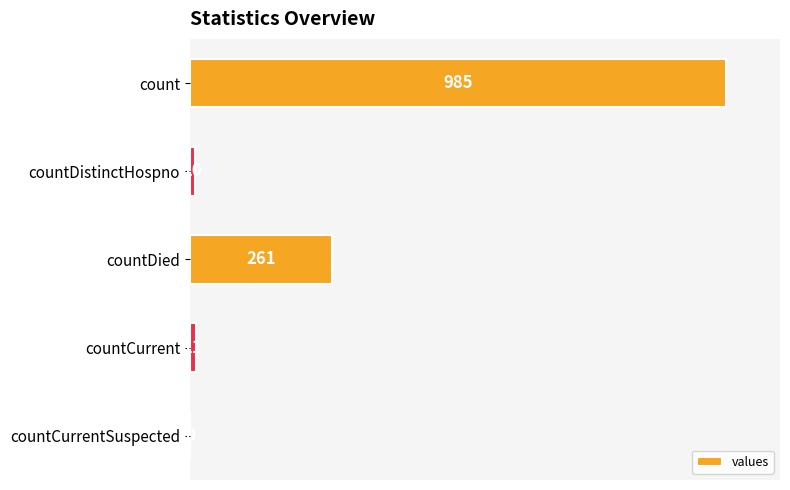

Are the bars grouped side by side (vs. stacked)?

No